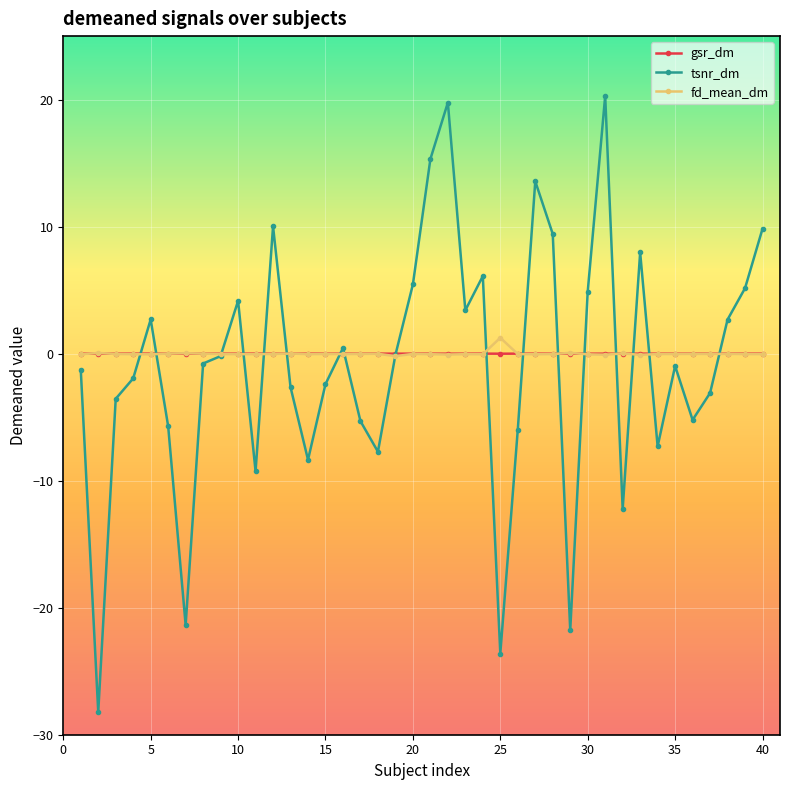

What is the value of the tsnr_dm point at the 36th from the left?

-5.2